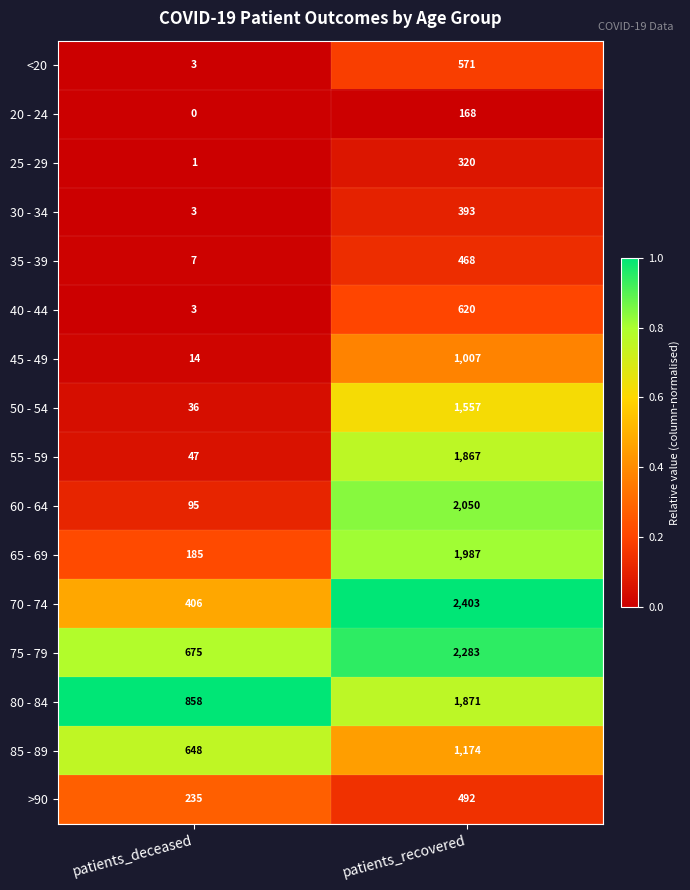

What is the sum of the 30 - 34 values at patients_recovered and patients_deceased?

396